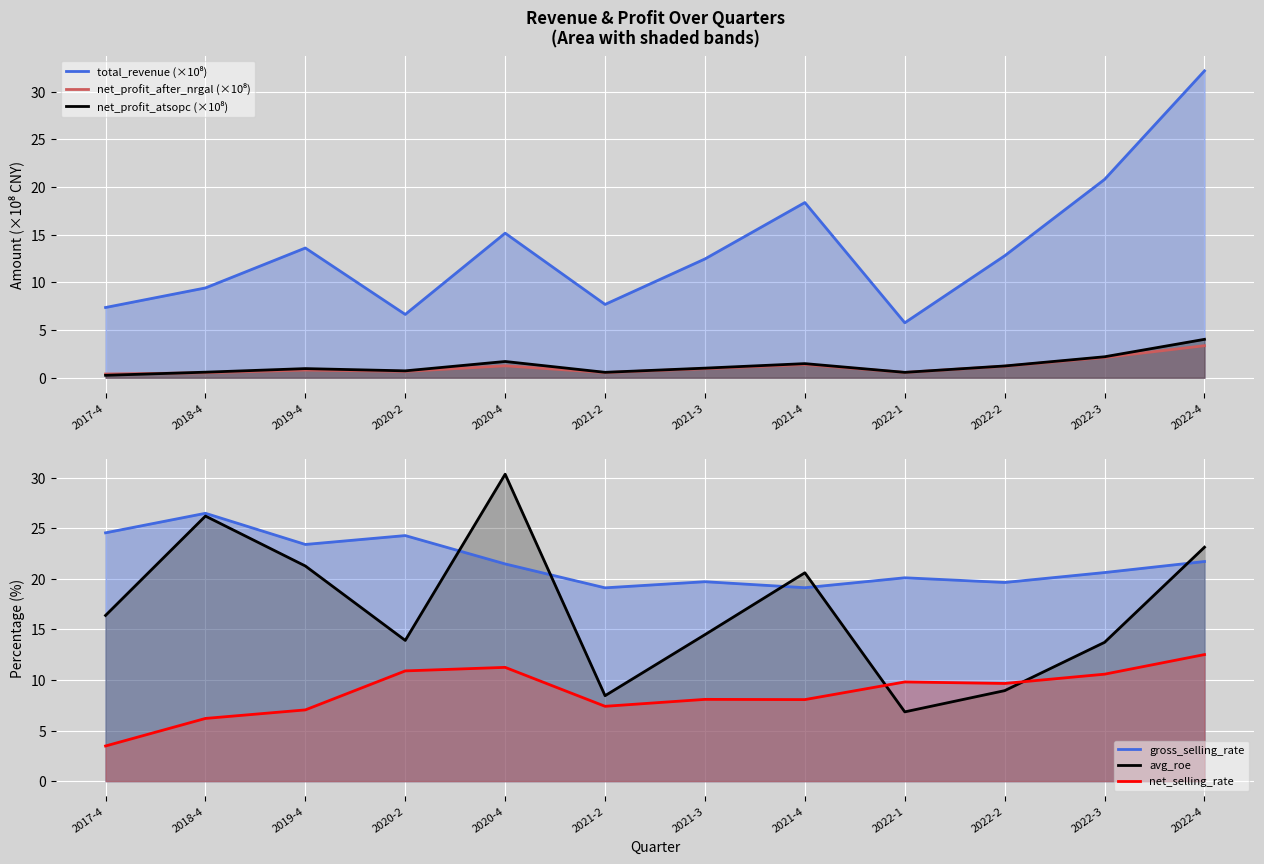

How many interior local peaks does the total_revenue series have?

3